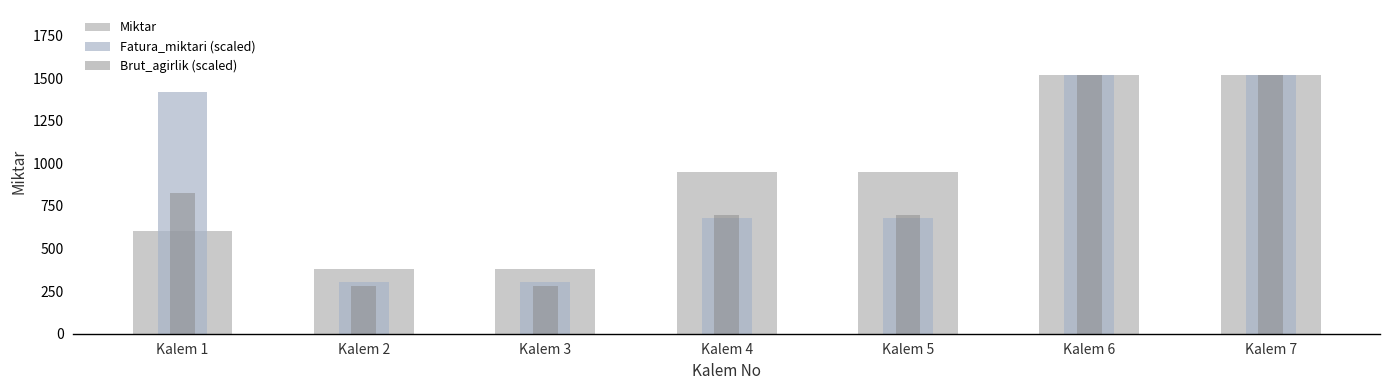

What is the value of the Fatura_miktari (scaled) bar at the 2nd from the left?

301.5